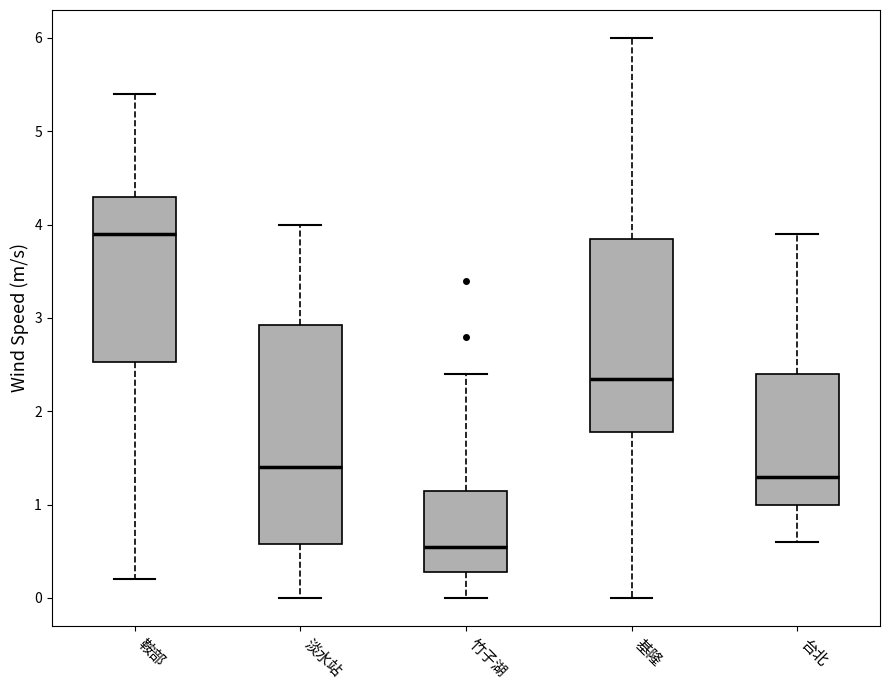

Where does the median line of the box for 淡水站 sit on the y-axis? The values are not printed on the chart, so give them approximately, as read against the axis.

1.4